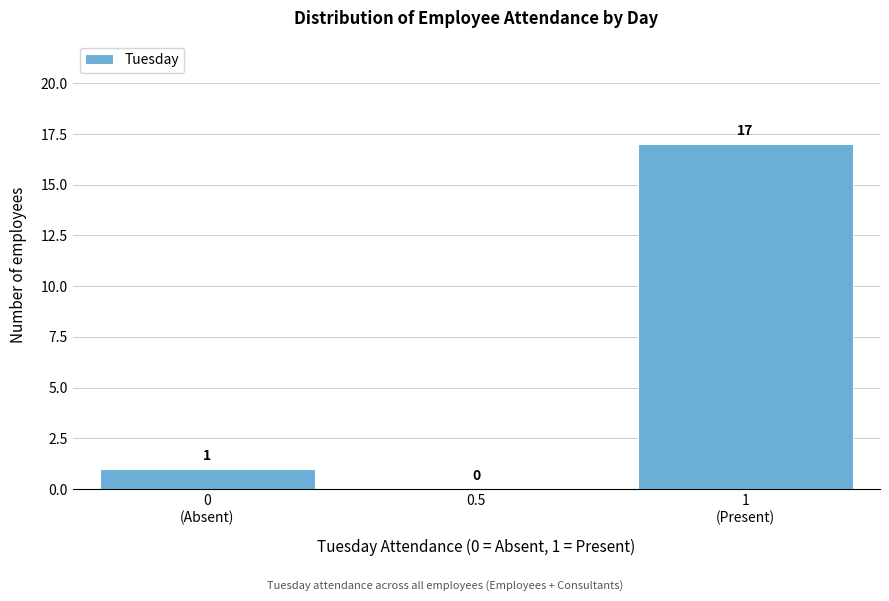

The value at 0.5 is -11. True or false?

False